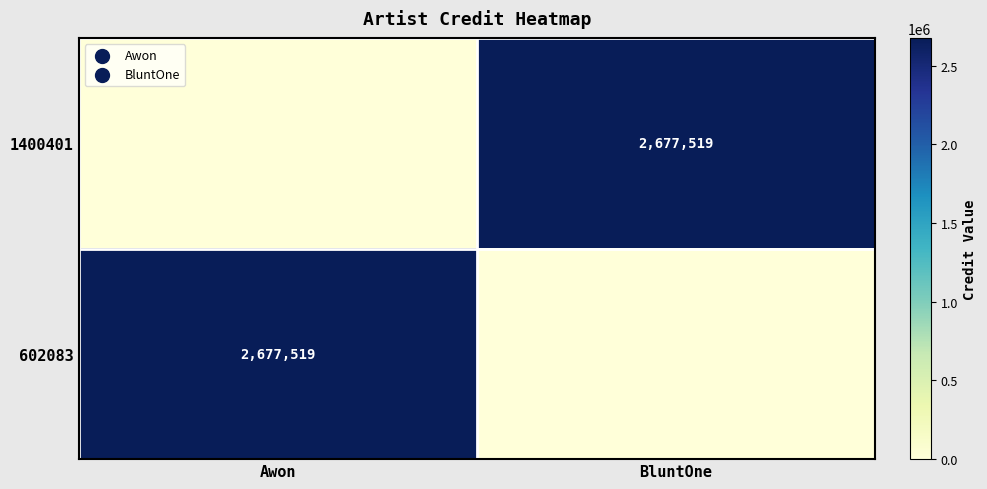

What is the difference between the maximum and minimum values in the 1400401 series?

2677519